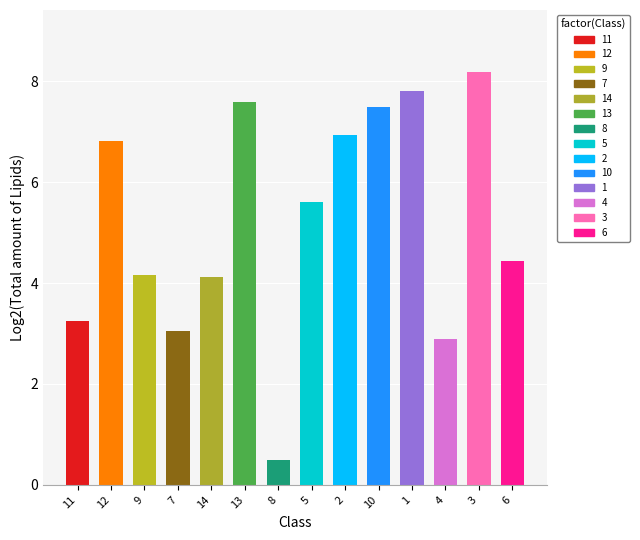

What is the approximate value at 7?

3.1